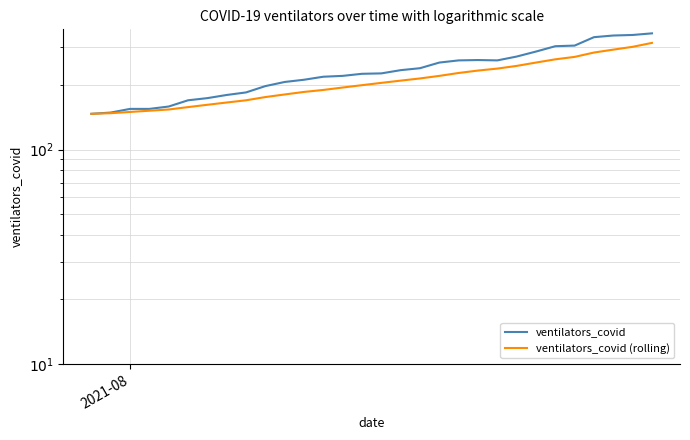

How many interior local valleys does the ventilators_covid series have?

1